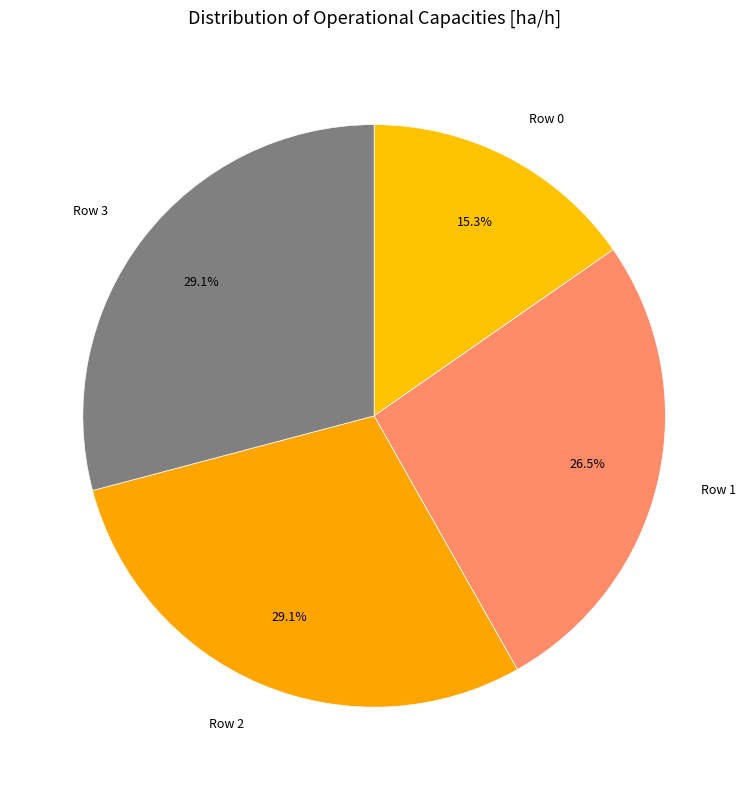

What is the ratio of the value at Row 1 to the value at Row 2?

0.9